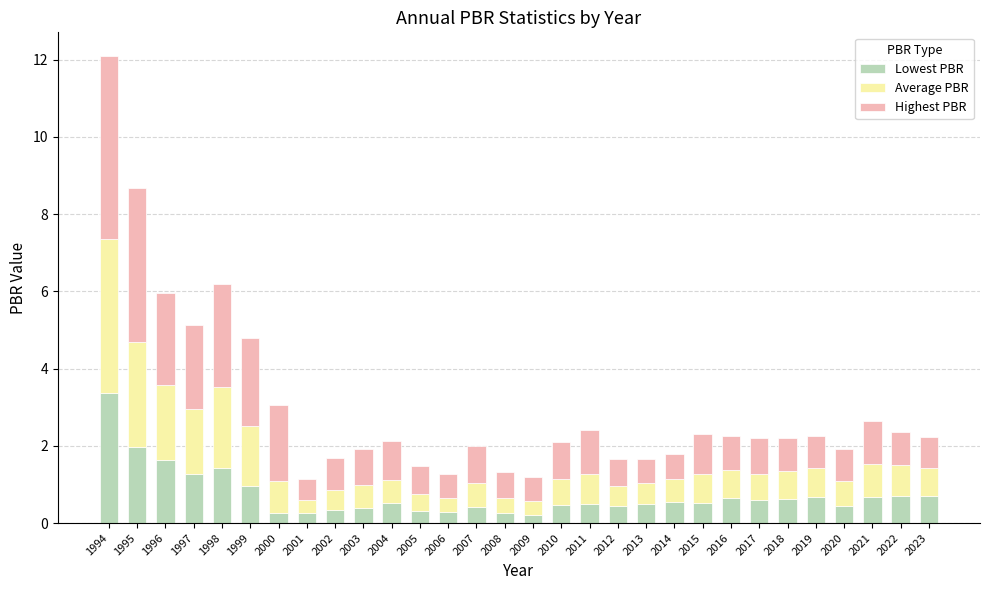

At which category is the sum across all series the highest?

1994